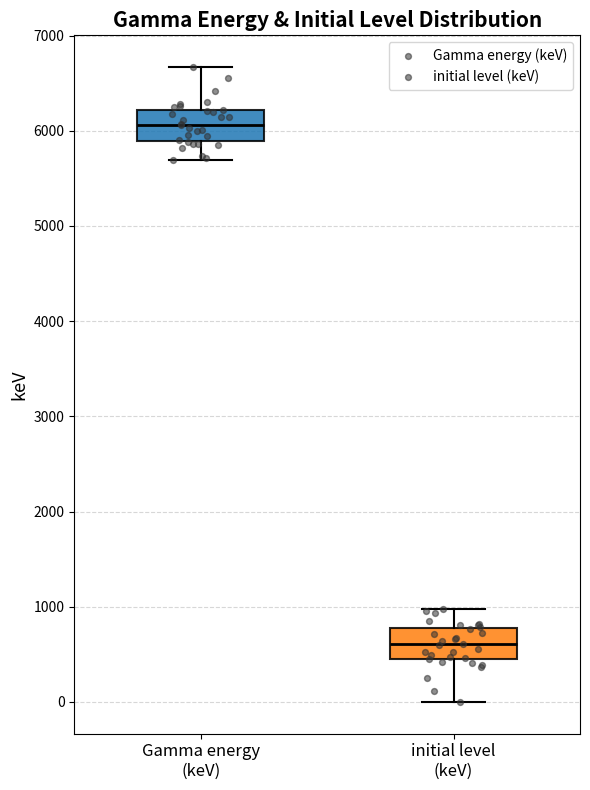

Which box has the highest median line?

Gamma energy (keV)